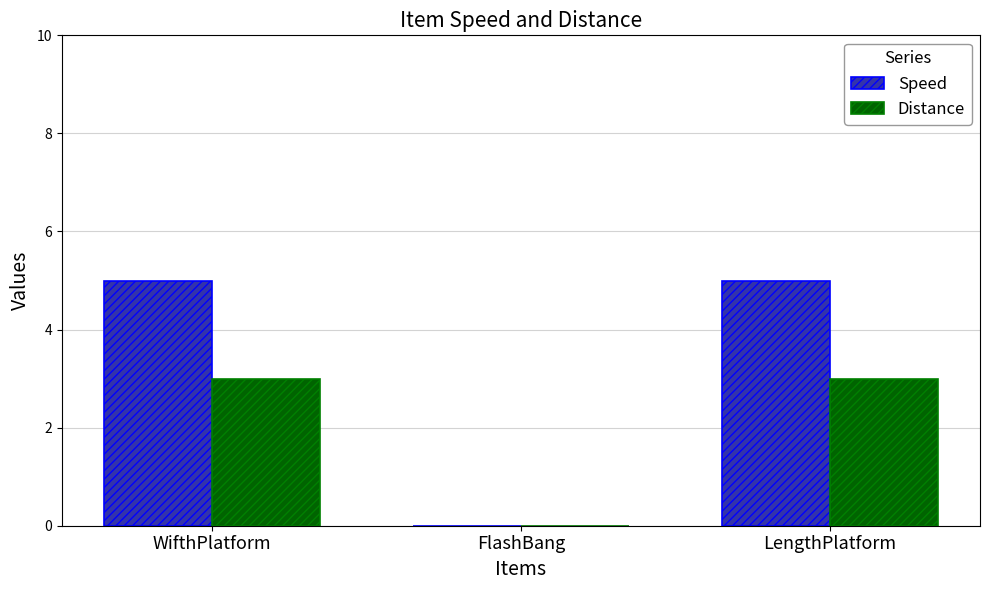

Count the number of categories in the chart.

3